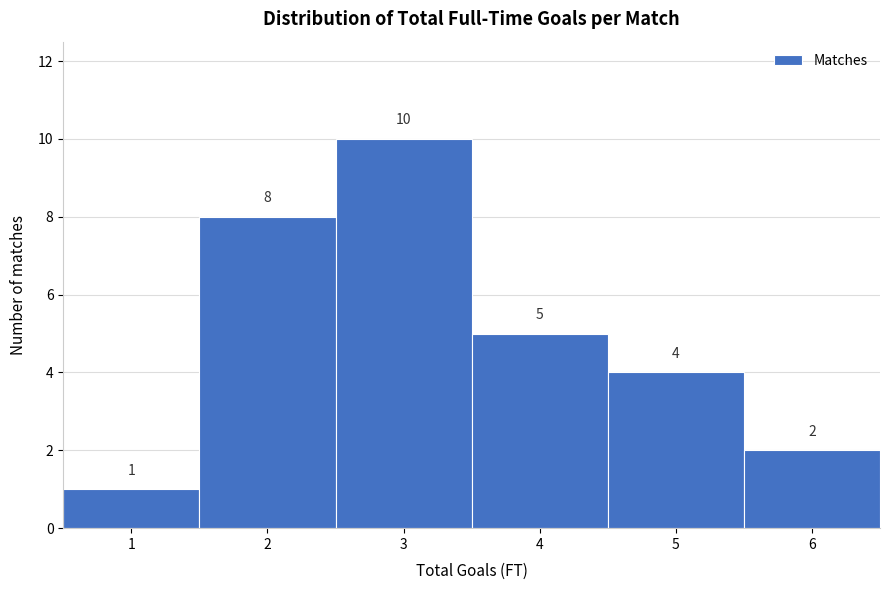

Which range on the x-axis has the tallest bar?

2.5 to 3.5